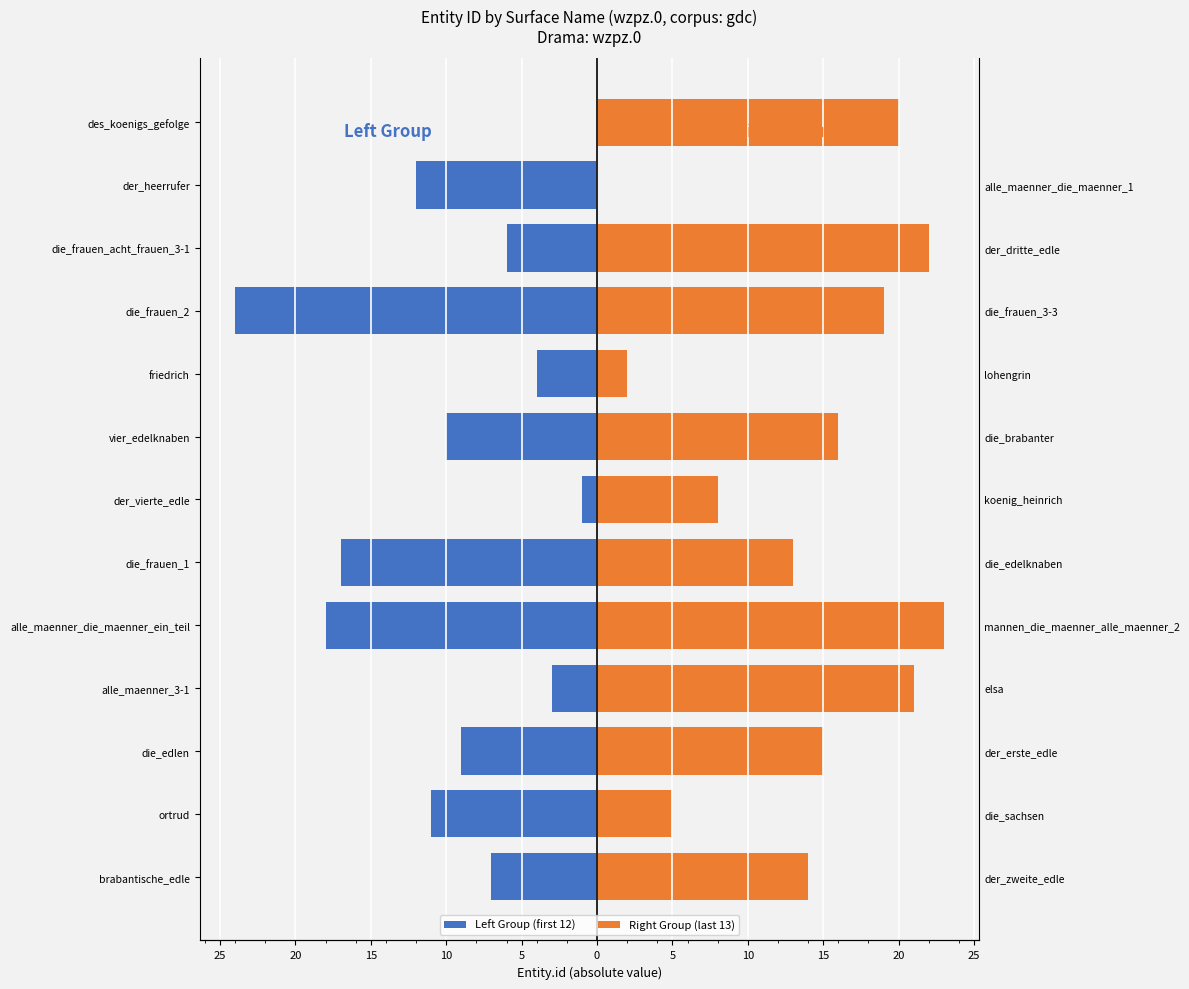

What is the value of the Left Group (first 12) bar at the 4th from the left?

-3